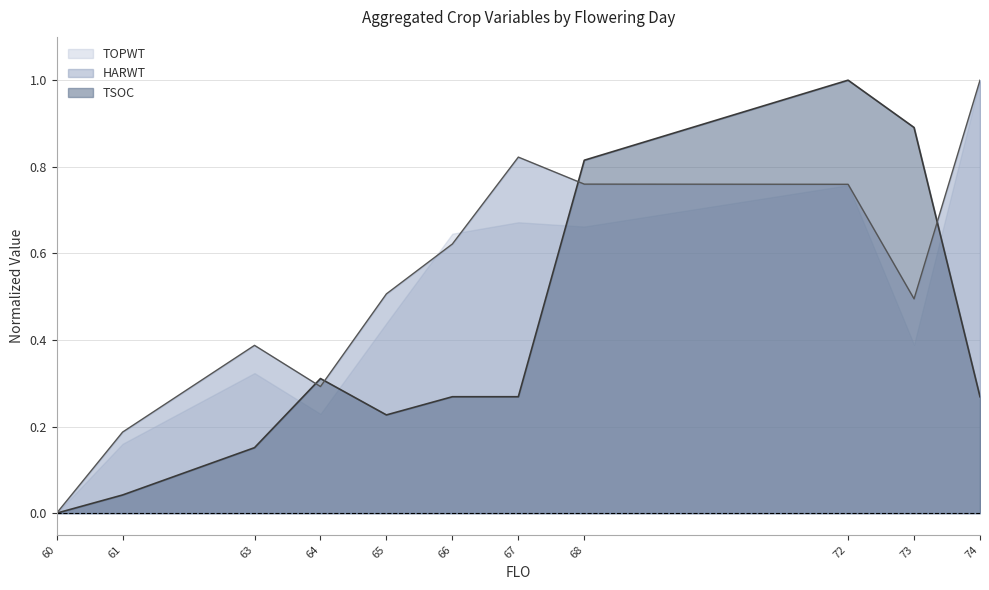

At which category does TOPWT reach its first local valley?

64